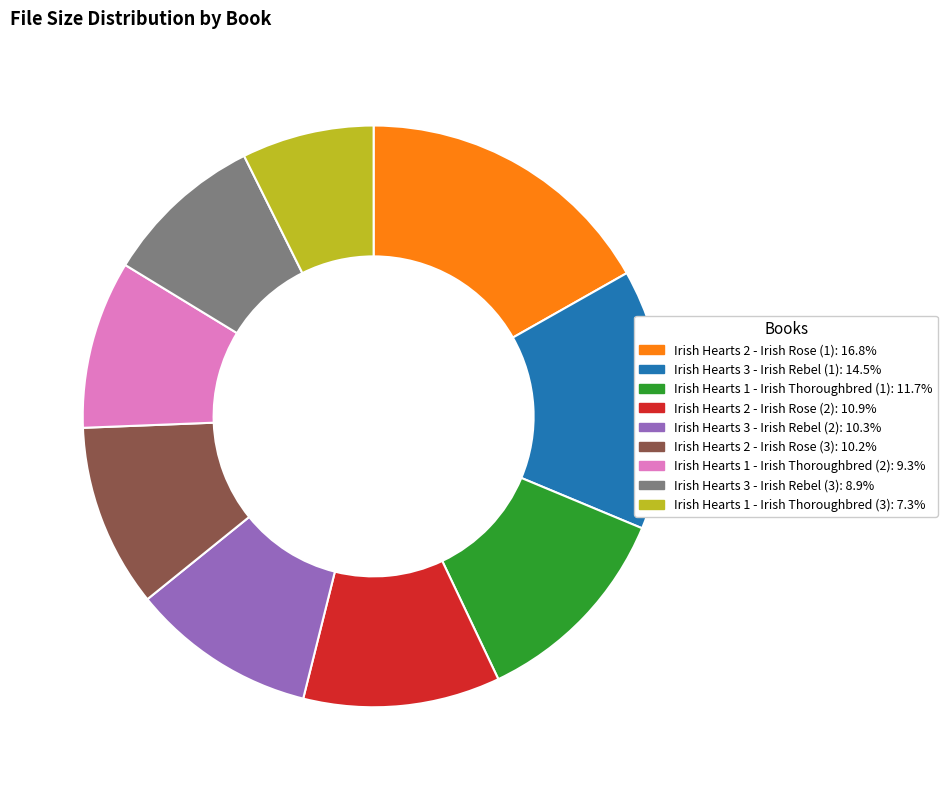

Is Irish Hearts 1 - Irish Thoroughbred (2) the majority of the pie?

No